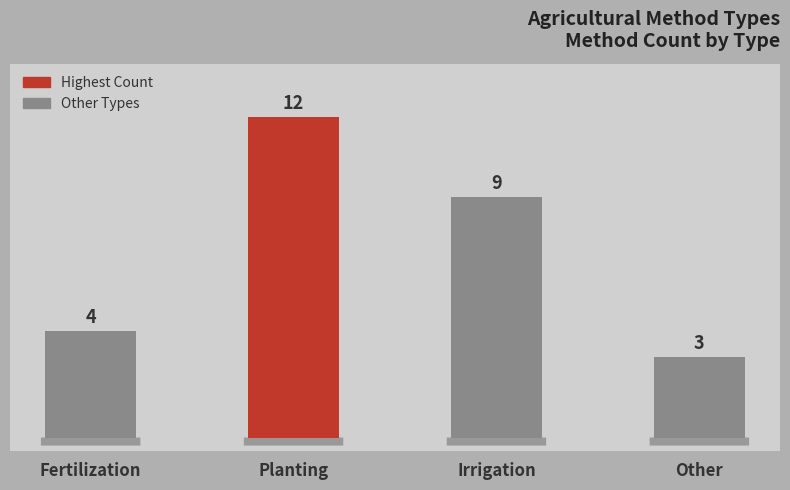

Reading right to left, what are all the values shown in this chart?

Other=3	Irrigation=9	Planting=12	Fertilization=4